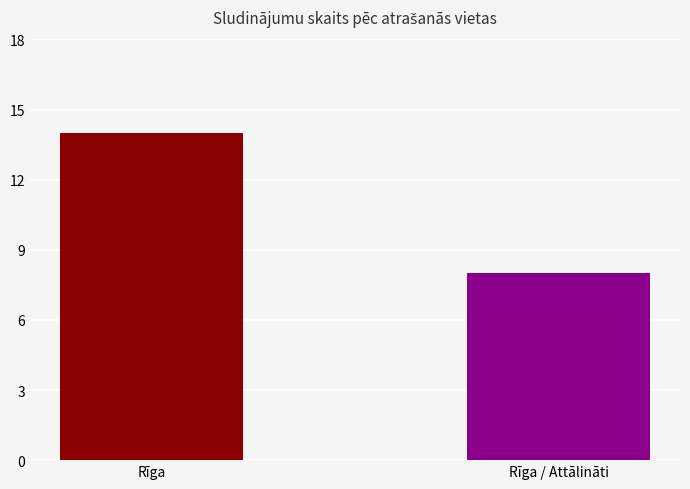

Reading right to left, transcribe all the data shown in this chart.

Rīga / Attālināti=8	Rīga=14